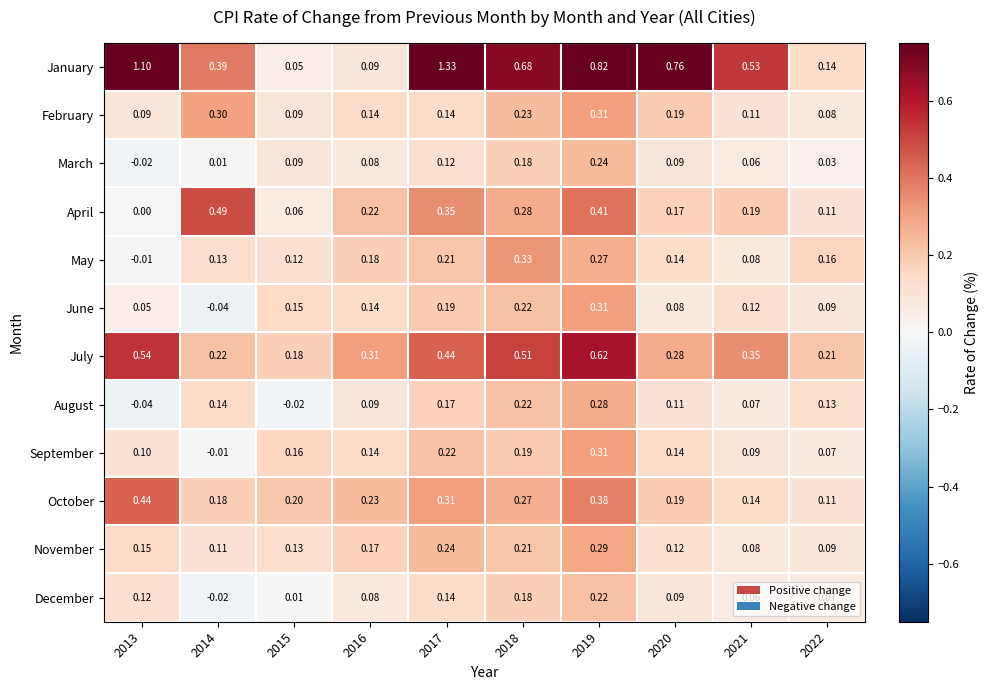

Between 2014 and 2022, which series saw the biggest shift?

April